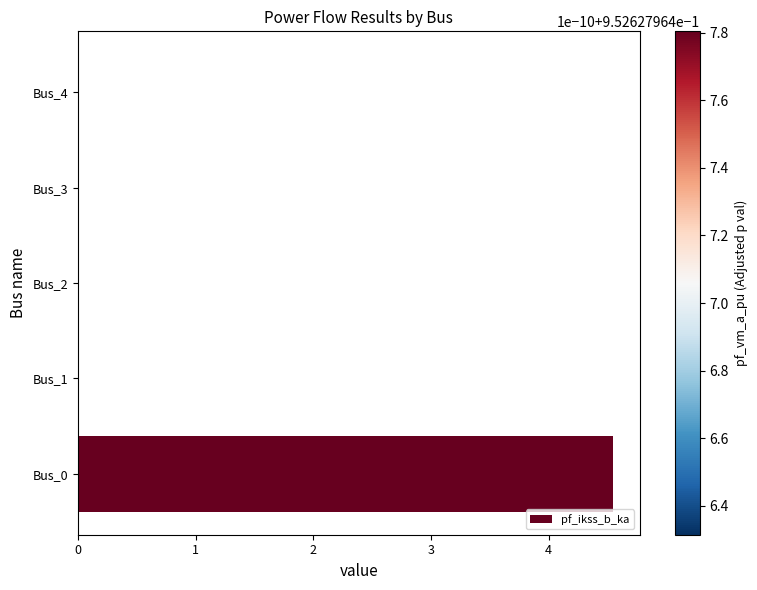

What is the maximum value shown in the chart?

4.5